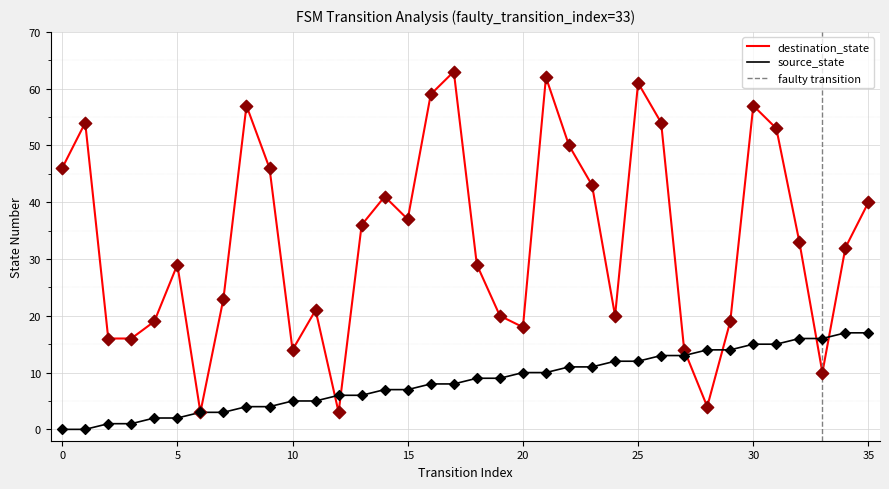

Which series reaches the maximum Y coordinate?

destination_state